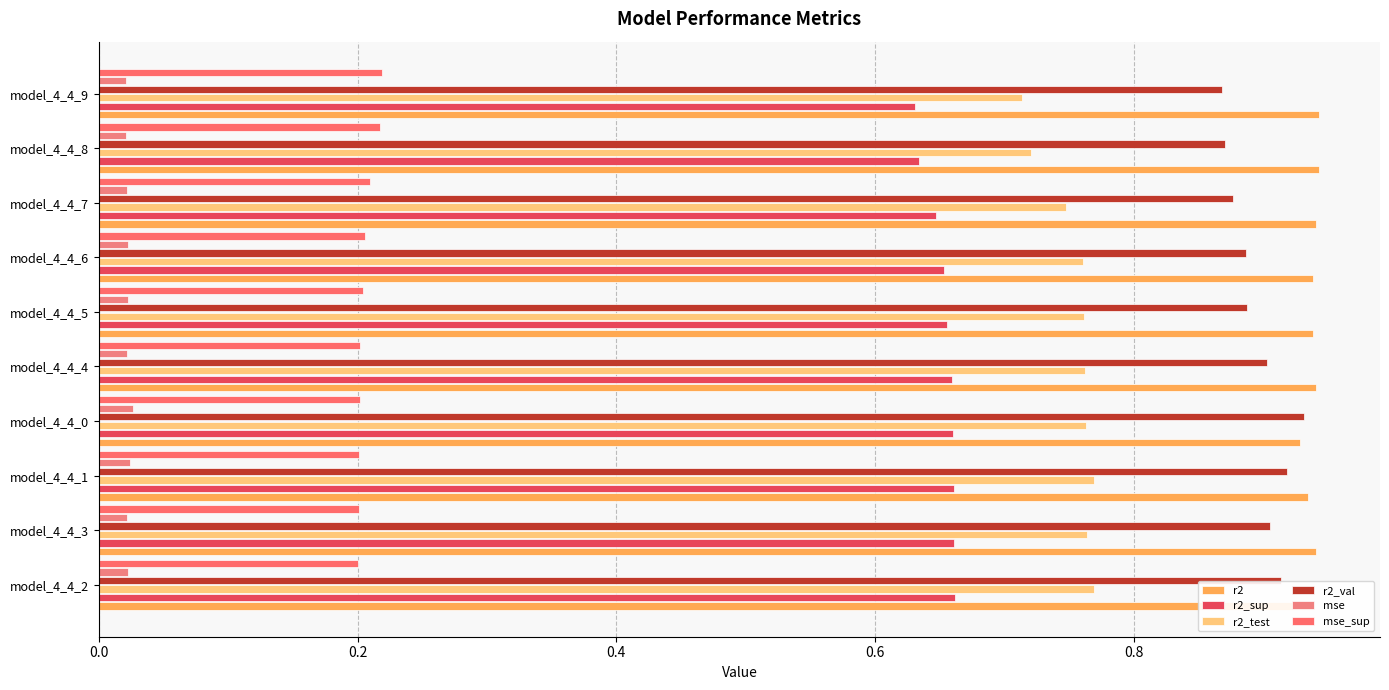

What is the maximum value for r2_sup?

0.7